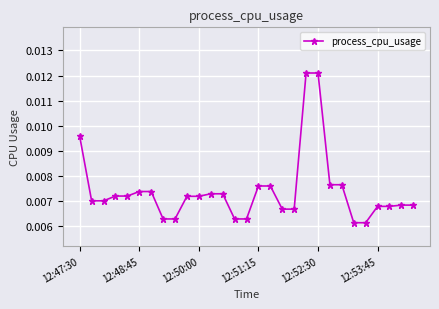

Count the values in the range 0 to 1.

29